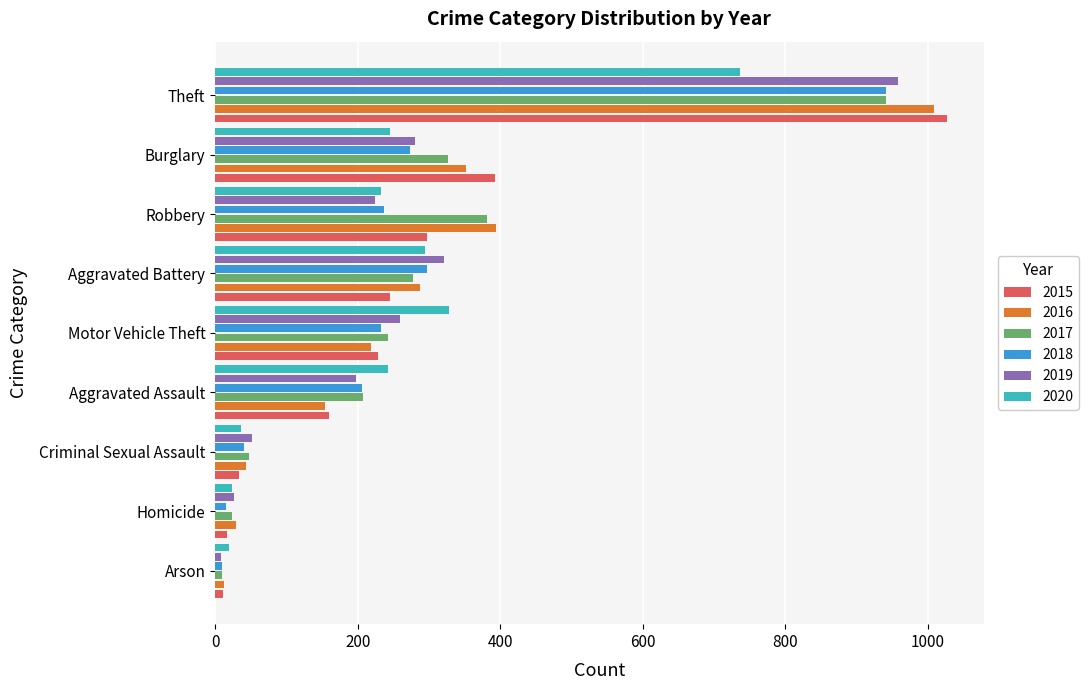

What is the sum of all 2017 values?

2456